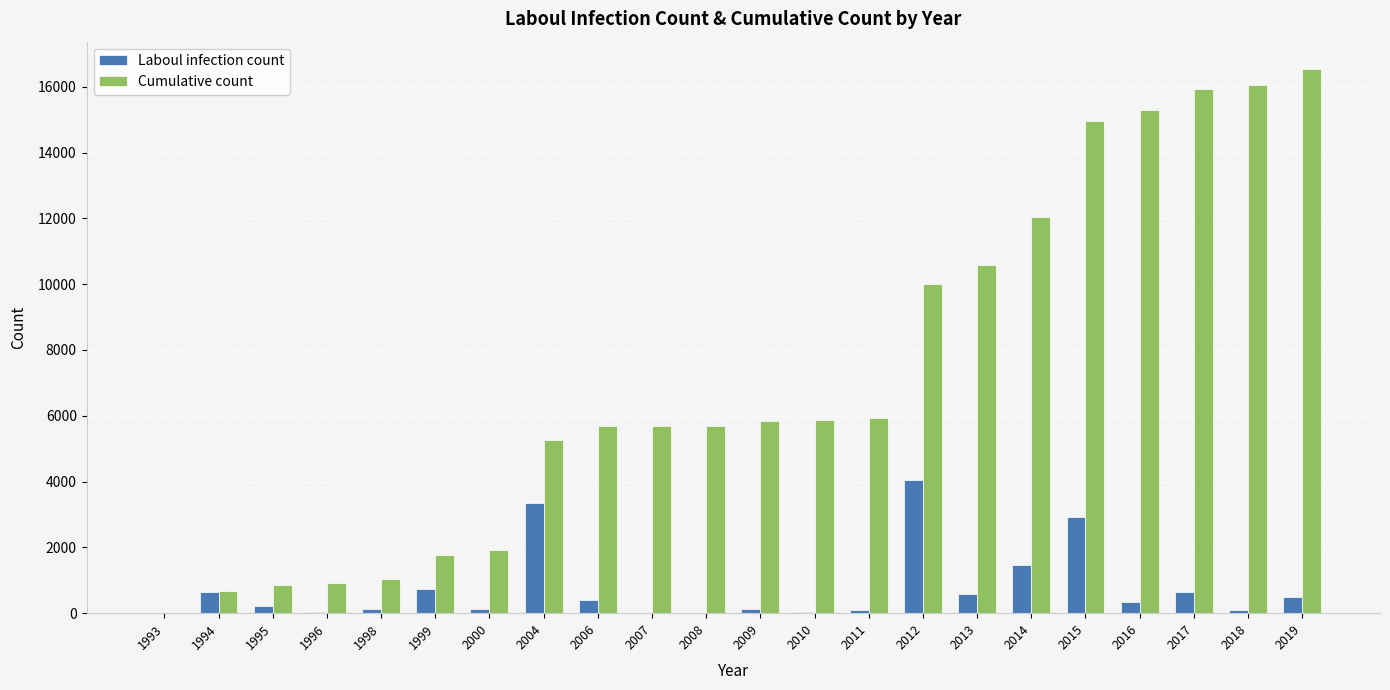

What is the total value across all series at 1999?

2508